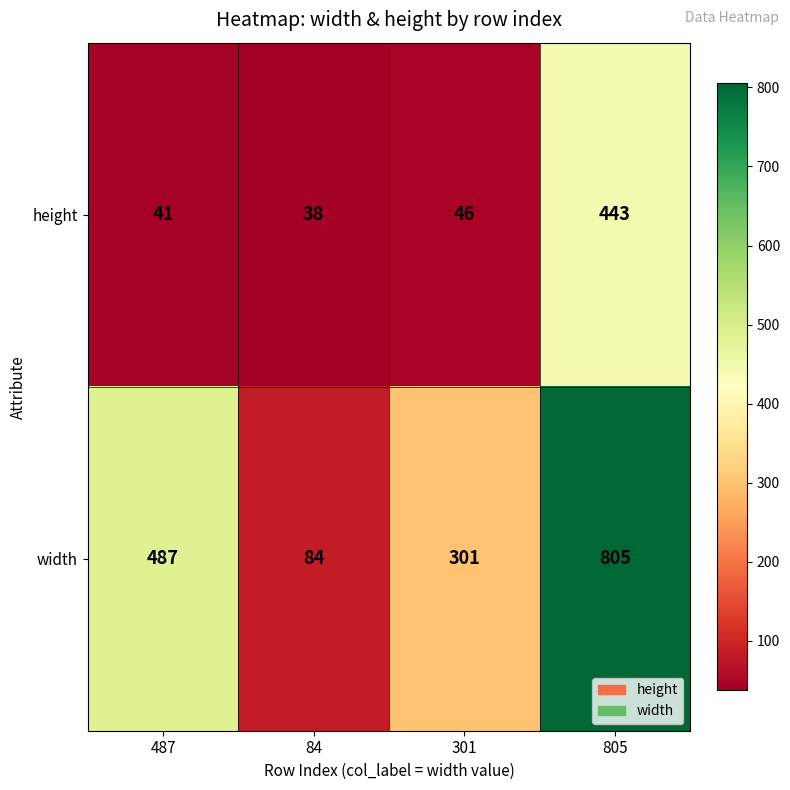

Reading right to left, what are all the values shown in this chart?

height: 443	46	38	41
width: 805	301	84	487